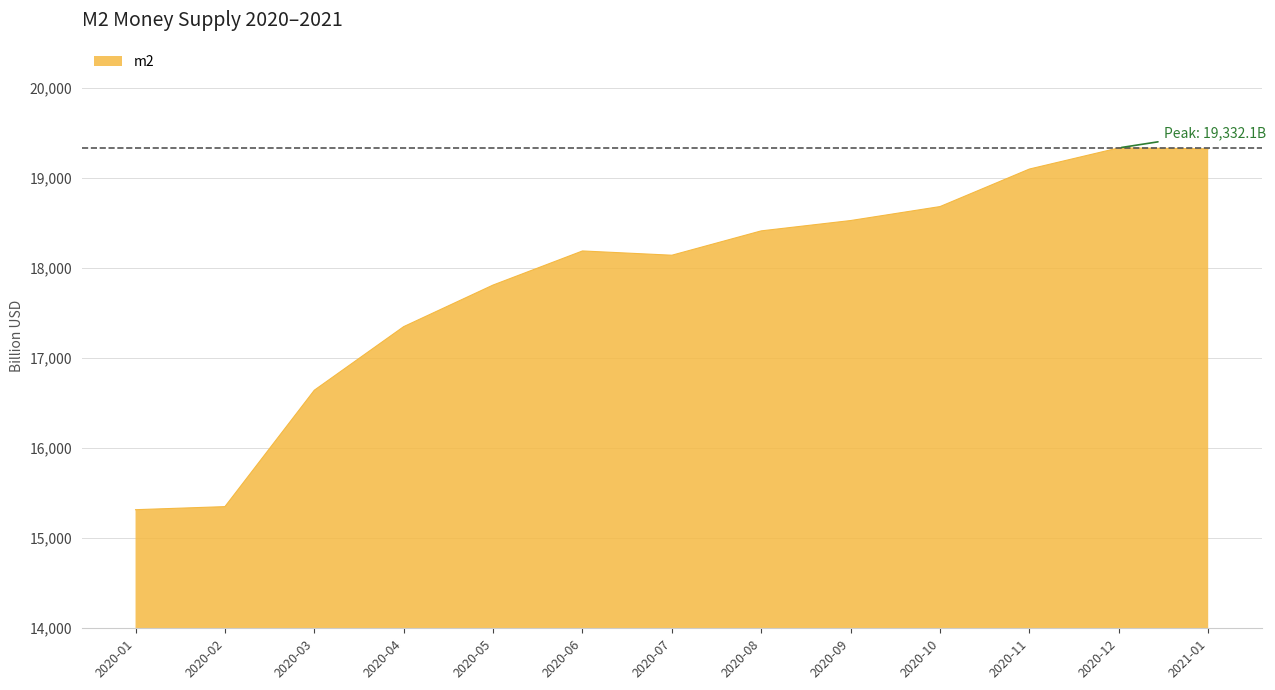

What is the maximum value shown in the chart?

19332.1